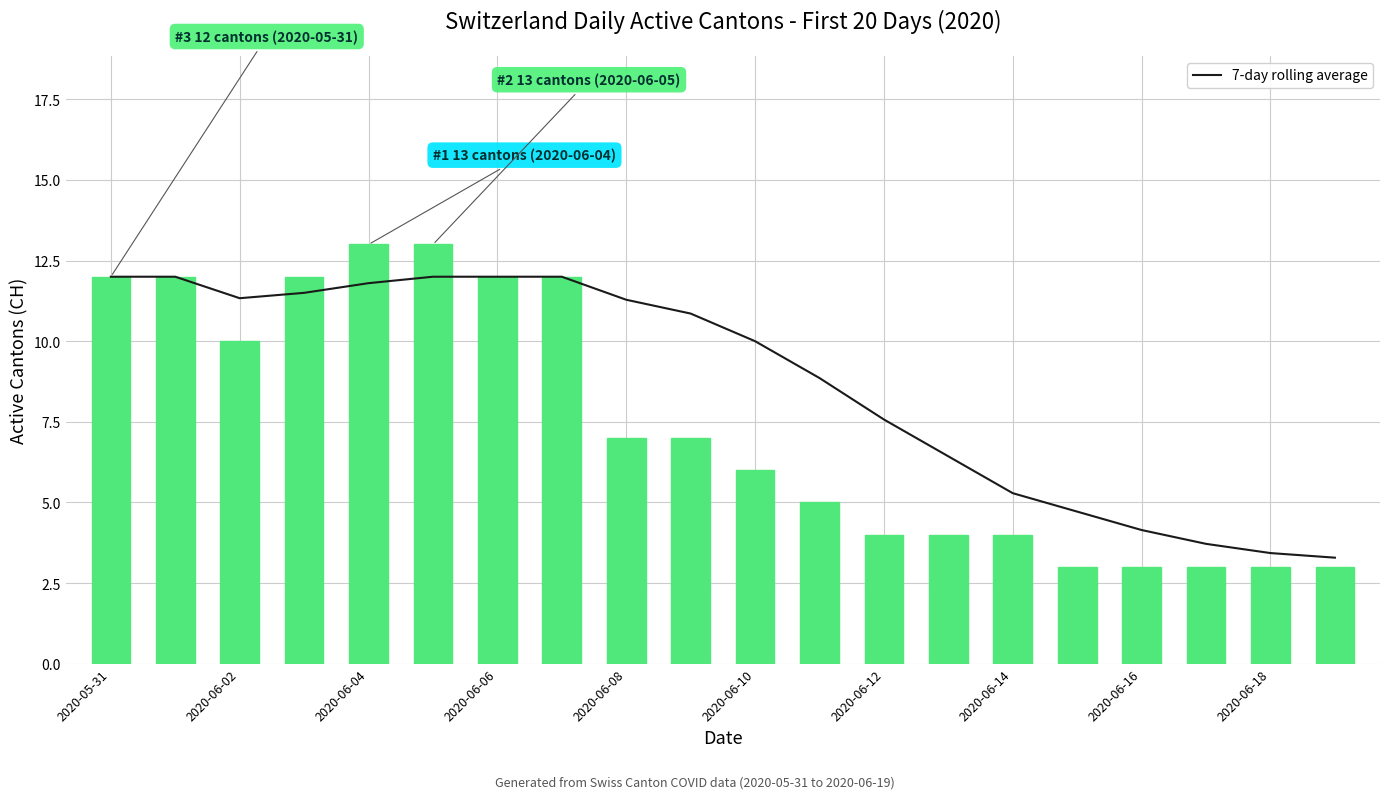

Which series has the widest spread of values?

CH